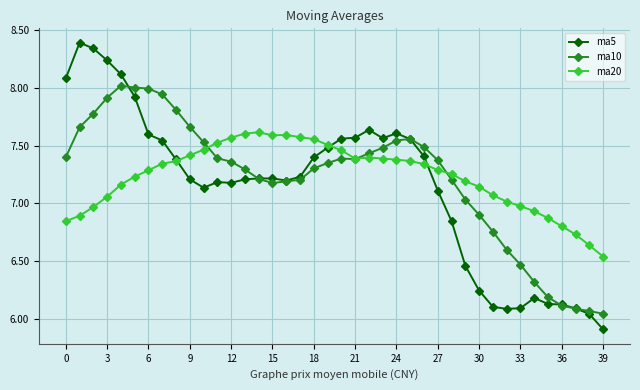

True or false: ma5 has more than 2 points higher than both neighbors.

True